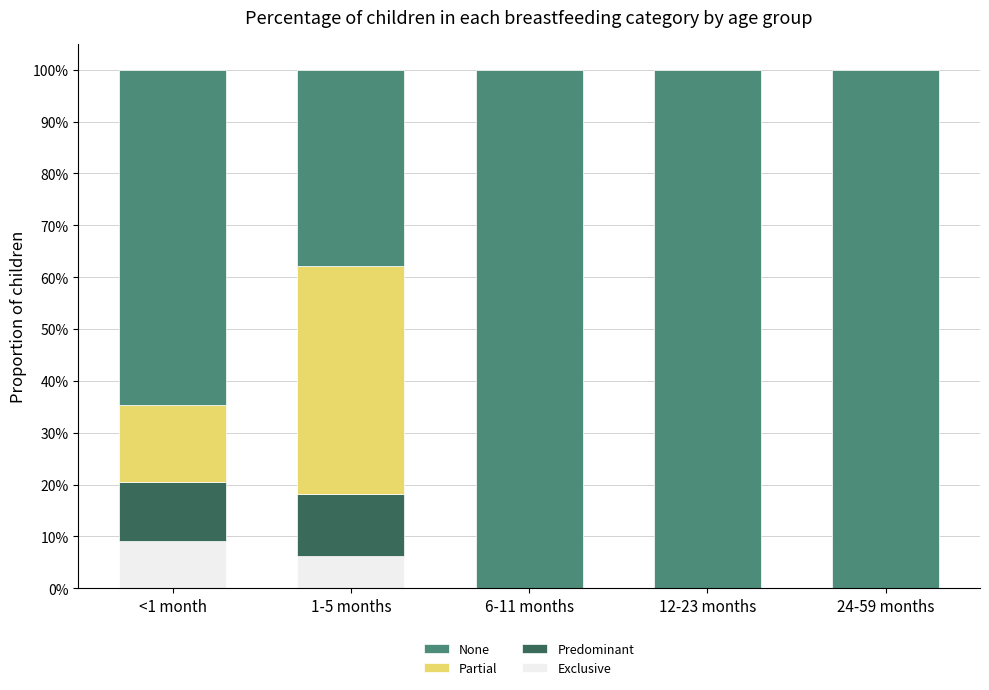

Does the chart contain stacked bars?

Yes